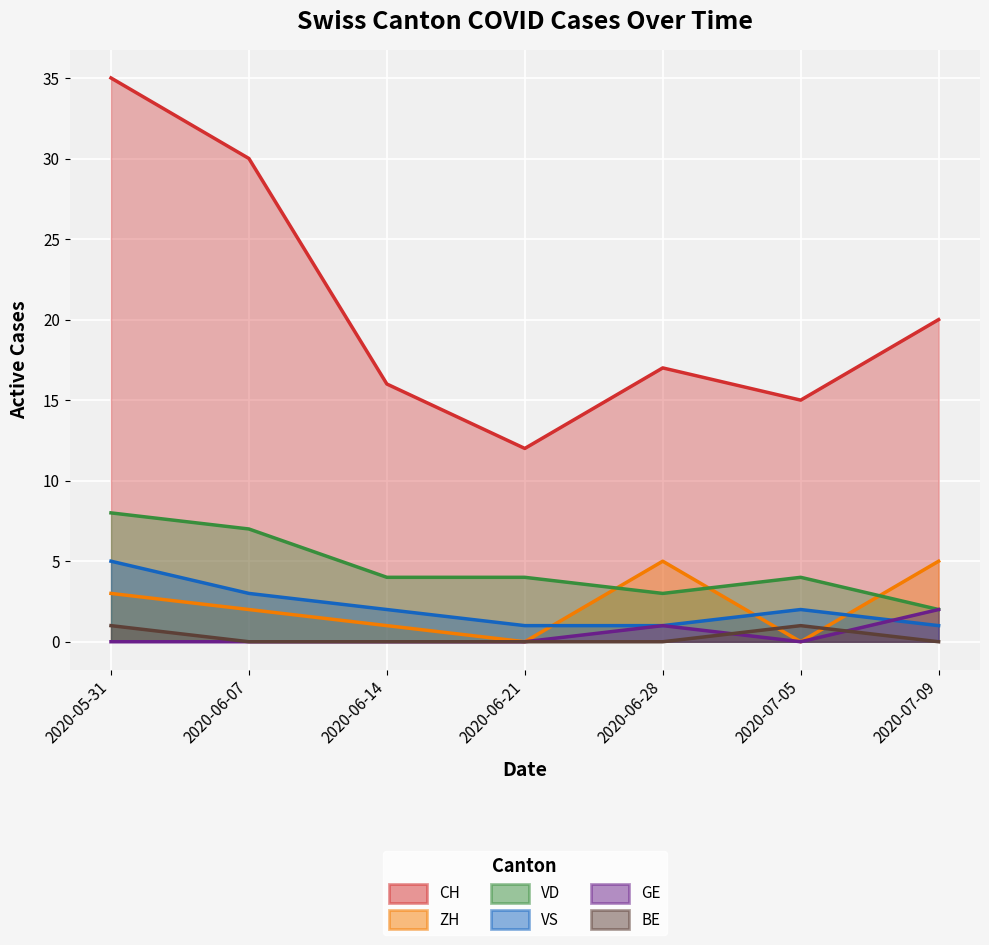

What is the approximate value of CH at 2020-07-09, to the nearest 5?

20